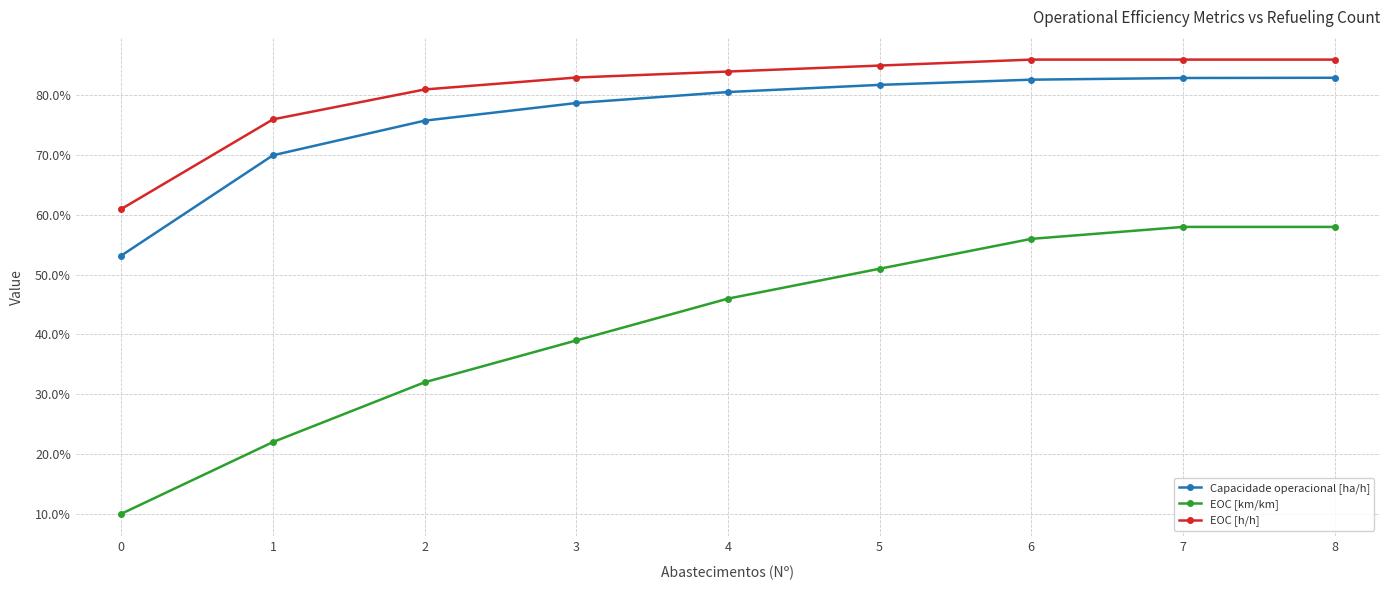

Does the chart have visible grid lines?

Yes